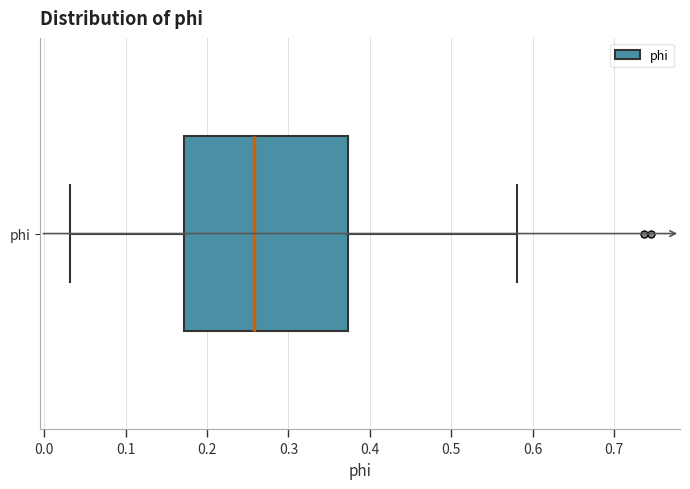

Transcribe this box plot: give where the median line is, the range the box spans, and where the two whiskers end, as read against the x-axis. The values are not printed on the chart, so give them approximately, as read against the axis.

median 0.26, box 0.17 to 0.37, whiskers 0.03 to 0.58